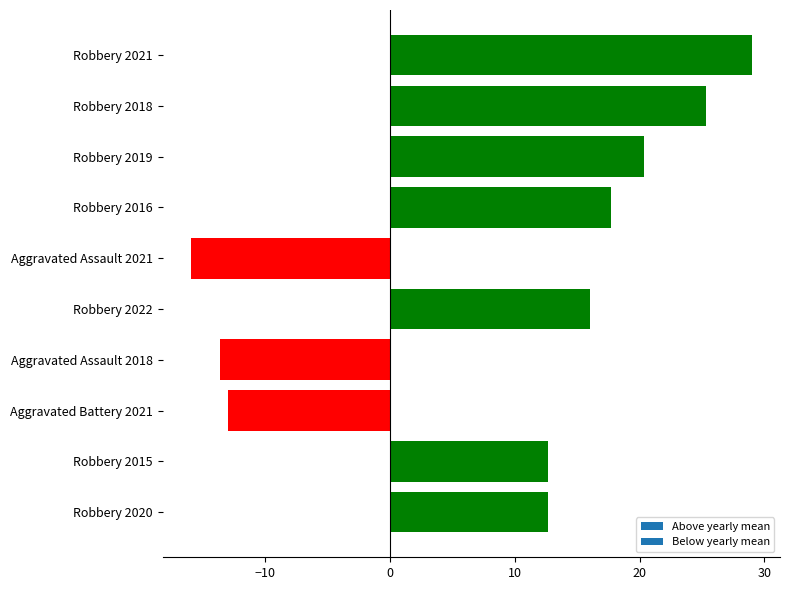

Read the value at Robbery 2015.

12.7